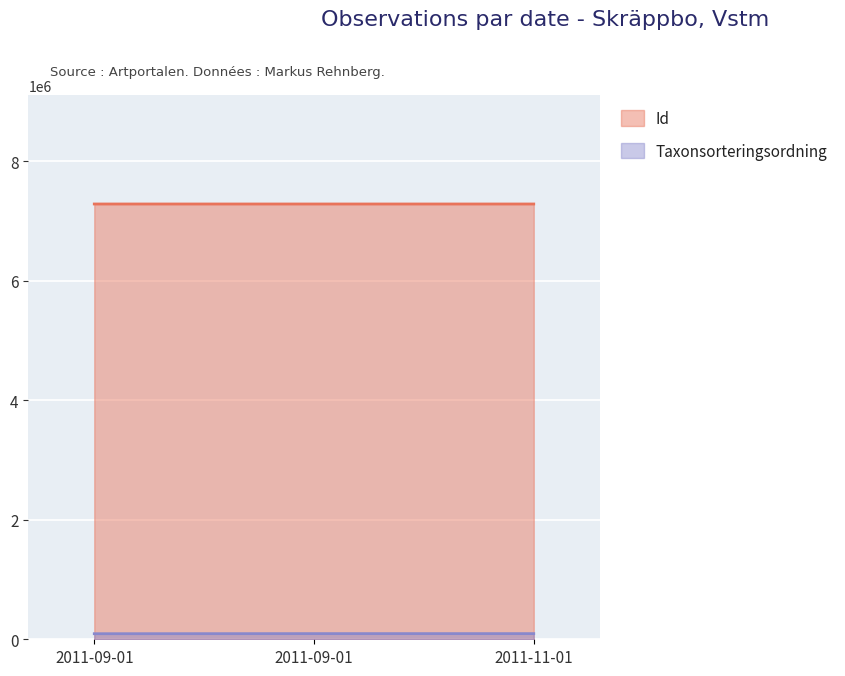

True or false: Id has a value of 7283198 at 2011-11-01.

True